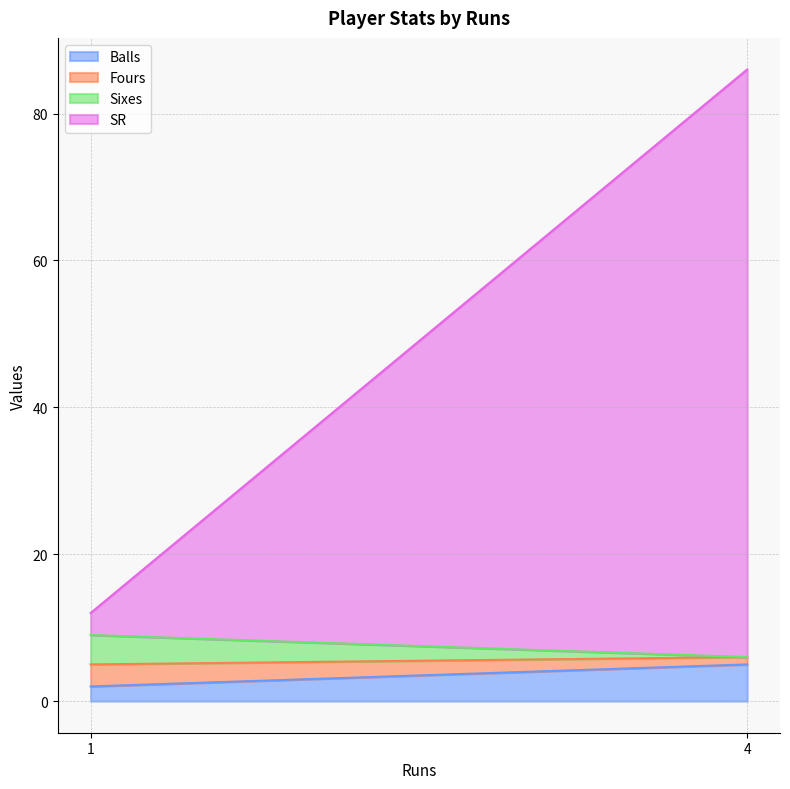

Reading left to right, extract all data points from this chart.

Balls: 2	5
Fours: 3	1
Sixes: 4	0
SR: 3	80